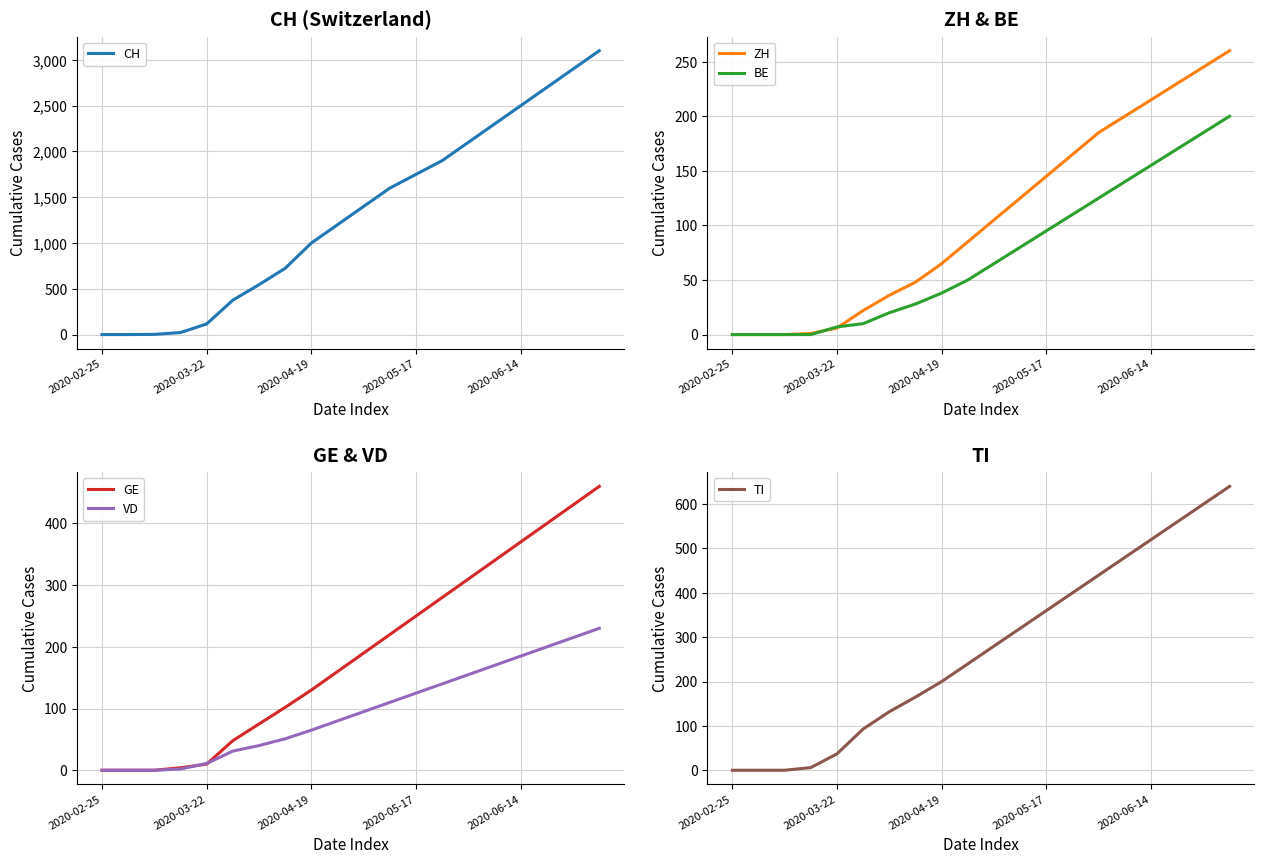

At which label does VD reach its minimum?

2020-02-25